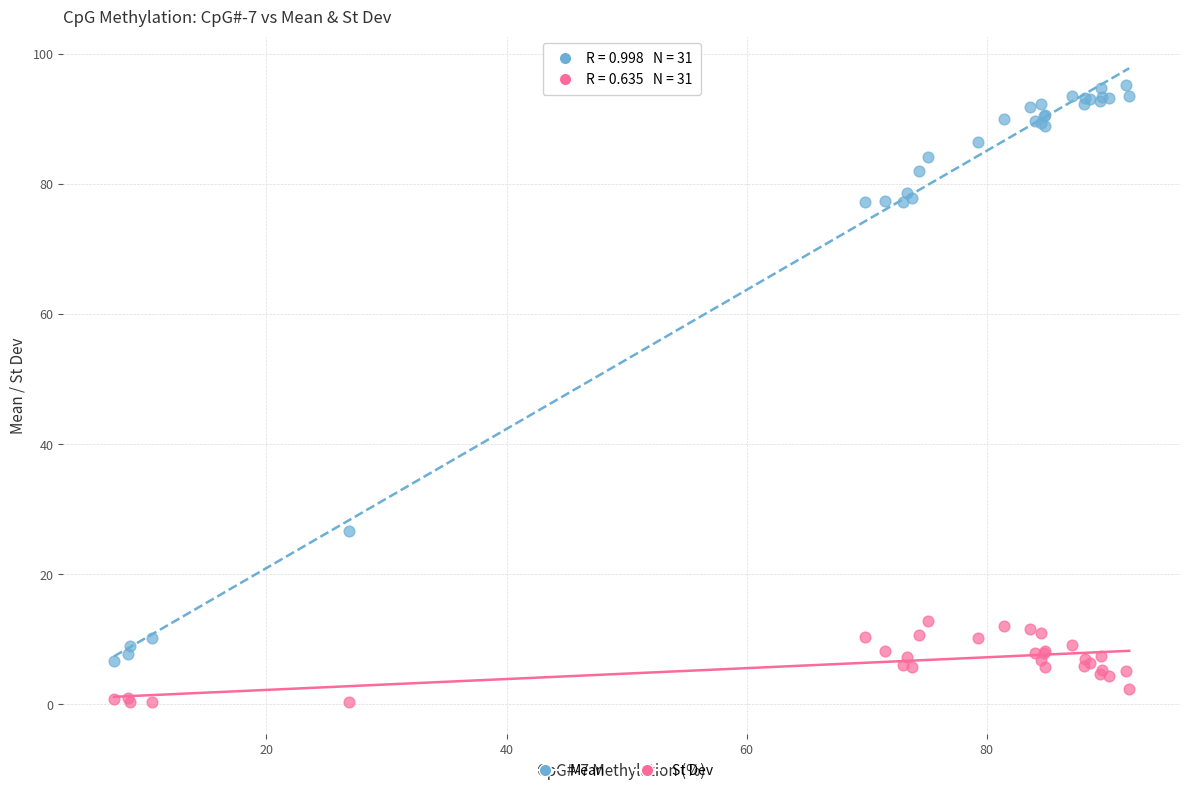

Which series contains the highest Y value?

Mean